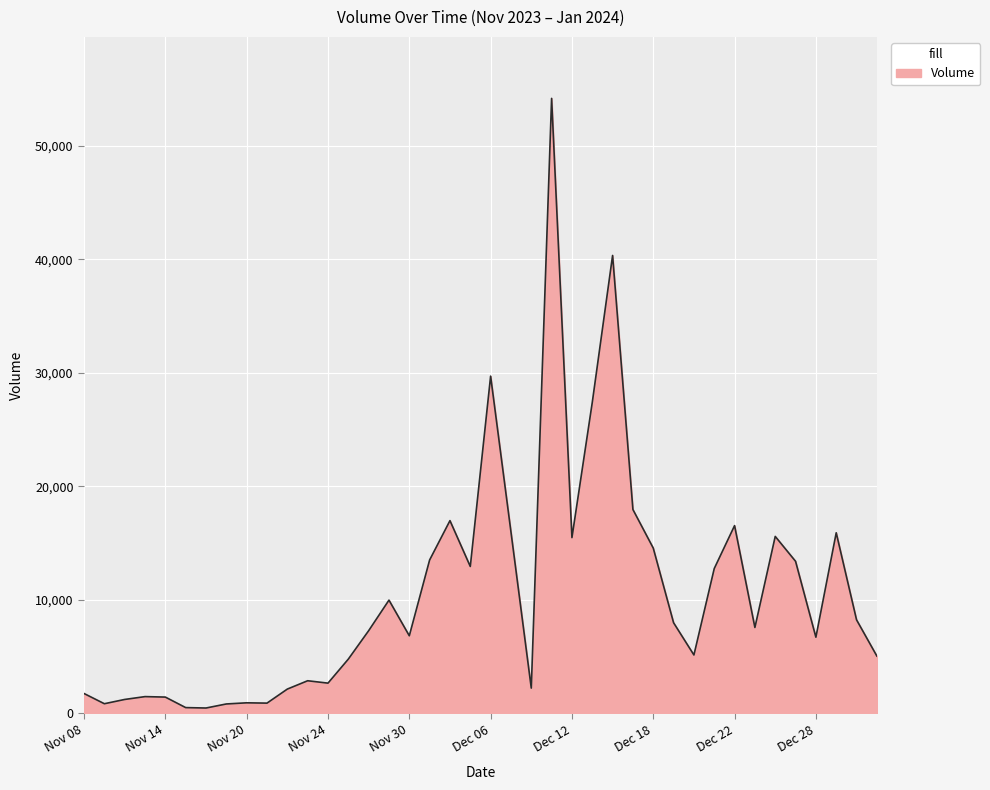

What is the difference between the maximum and minimum values?

53705